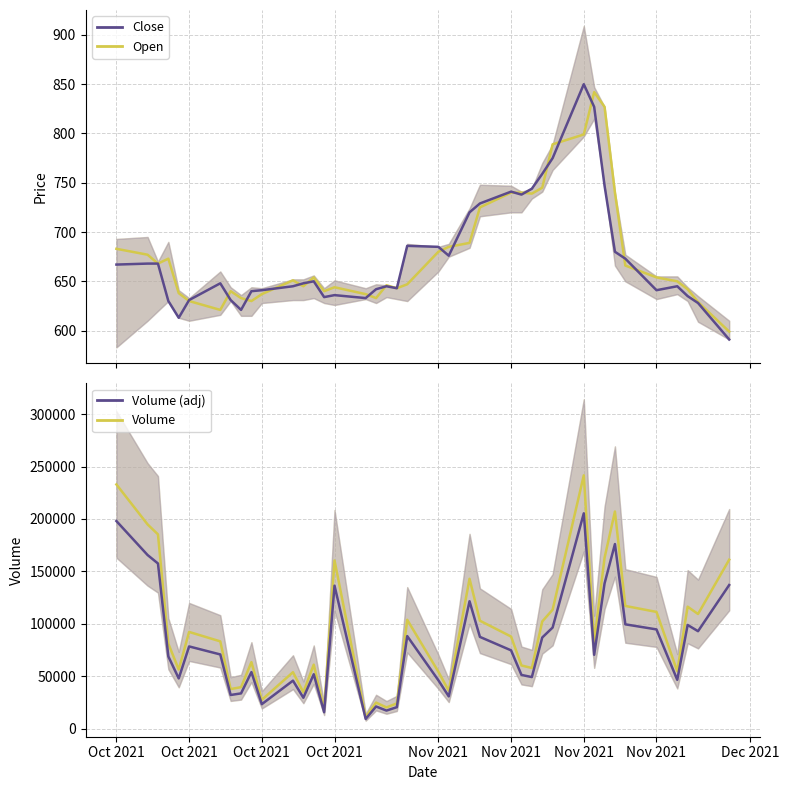

Count the number of categories in the chart.

40